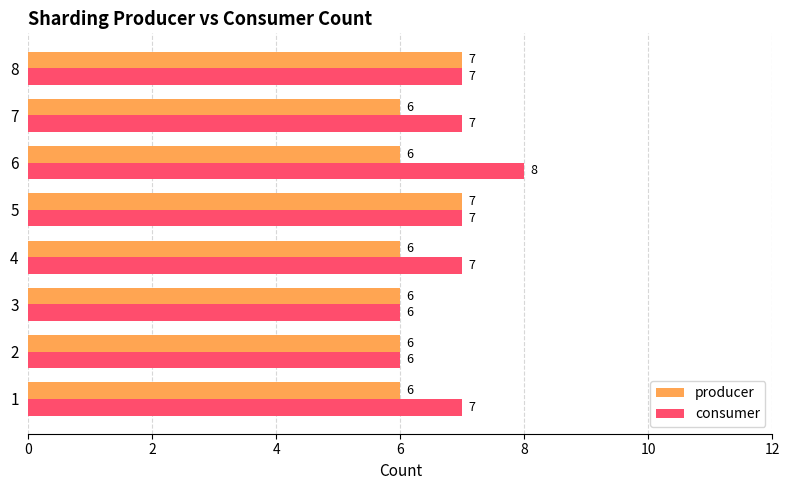

What is the sum of the consumer values at 6 and 1?

15